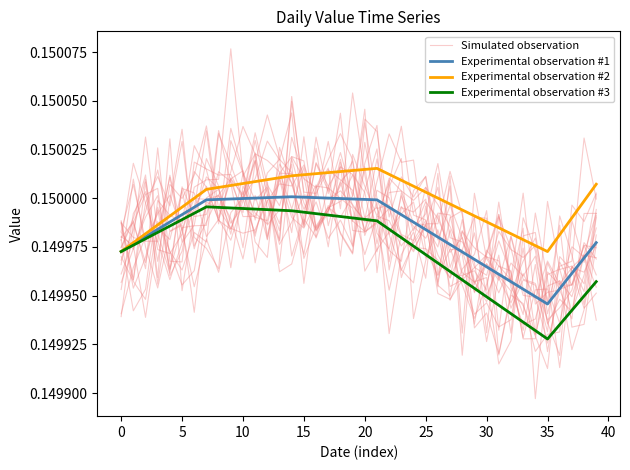

Which series has the largest total across all categories?

Experimental observation #2